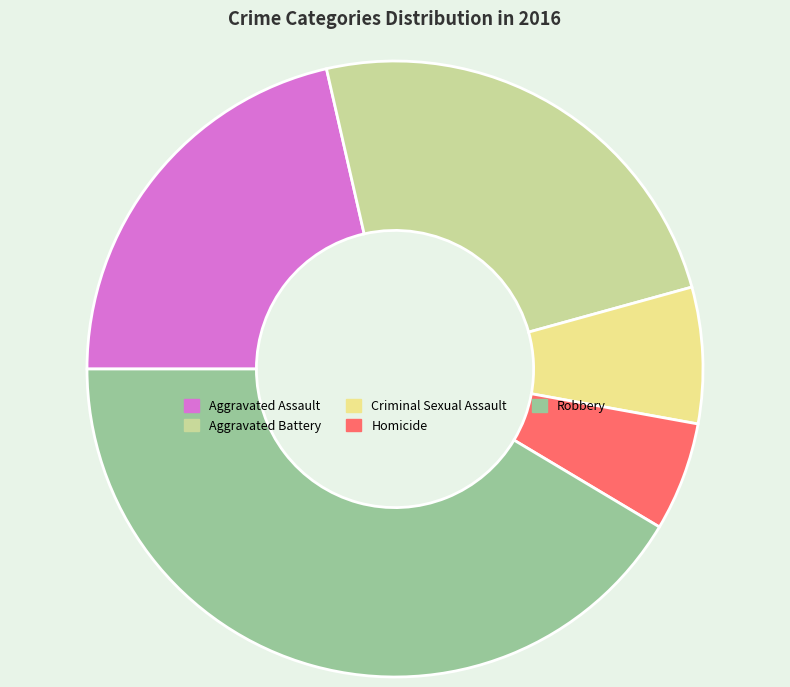

Which slice is the smallest?

Homicide